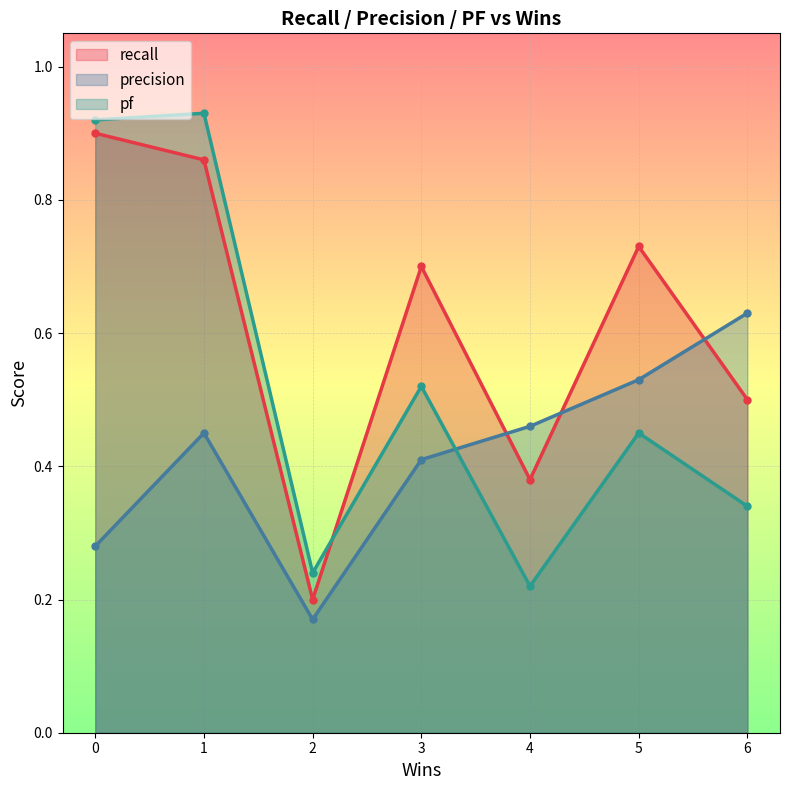

Between 0 and 2, which series saw the biggest shift?

recall